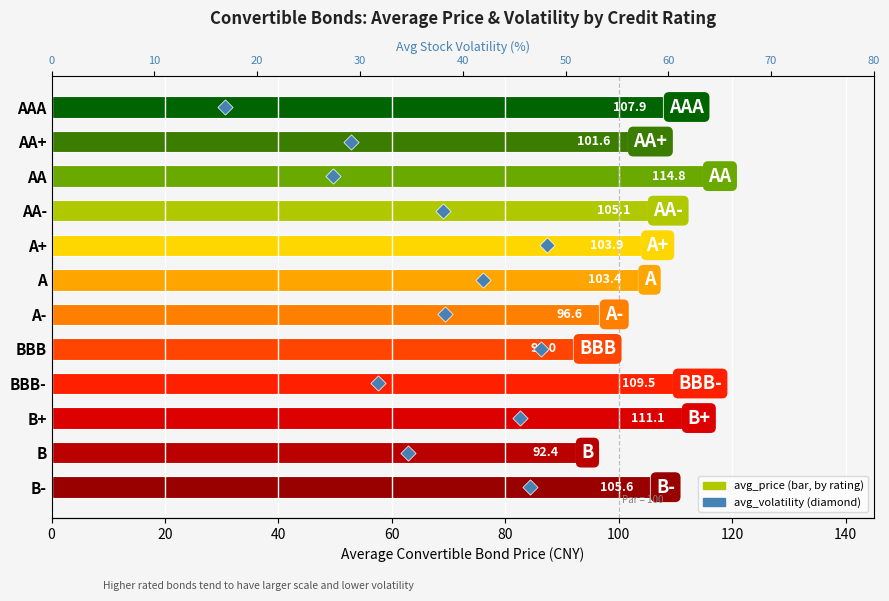

At how many categories does at least one series exceed 80?

12